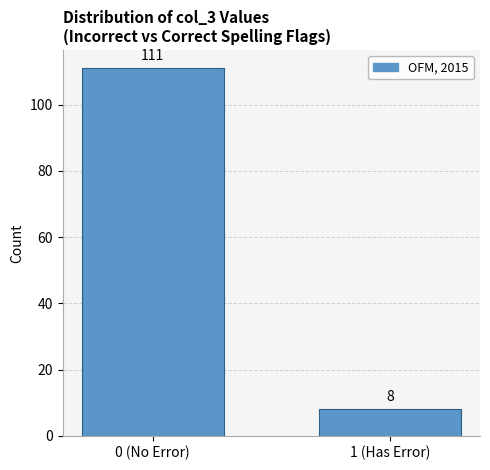

Reading left to right, what are all the values shown in this chart?

111	8